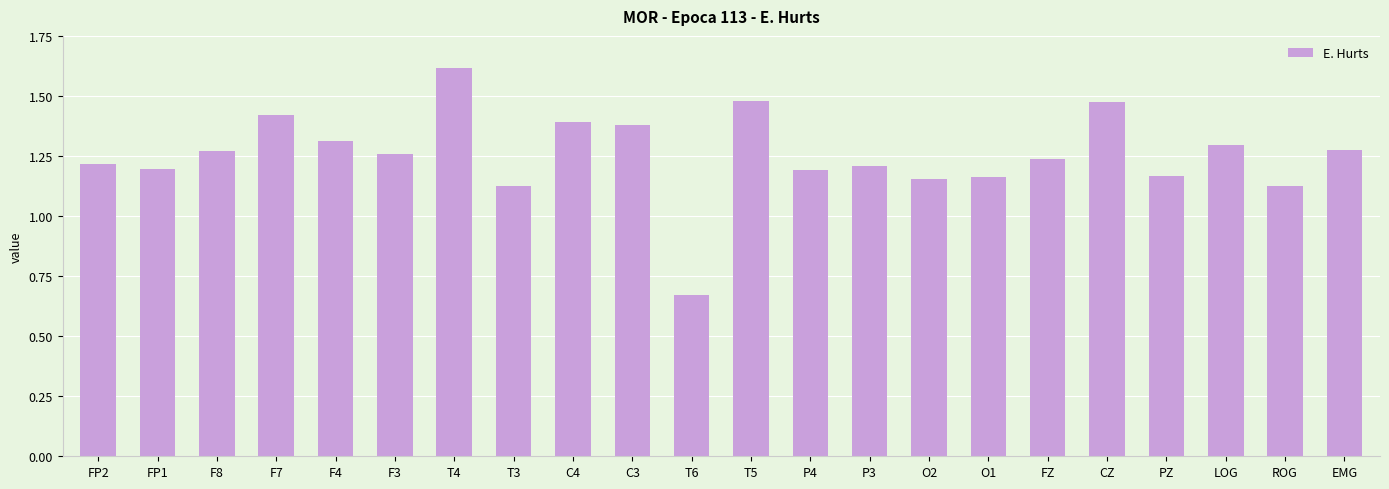

Which has a higher value, CZ or T6?

CZ